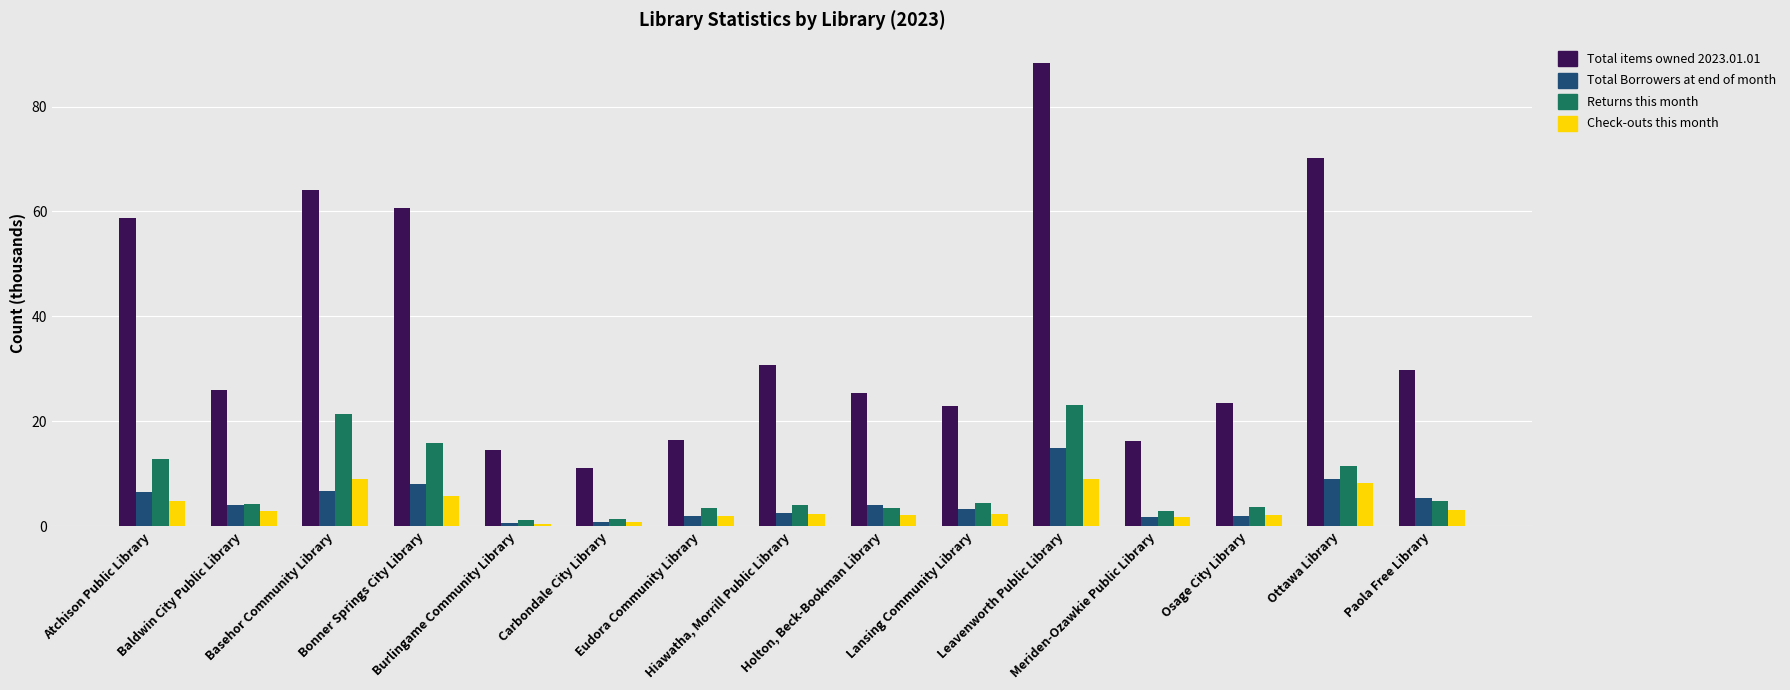

What is the difference between the maximum and second lowest values in the Total Borrowers at end of month series?

14.2